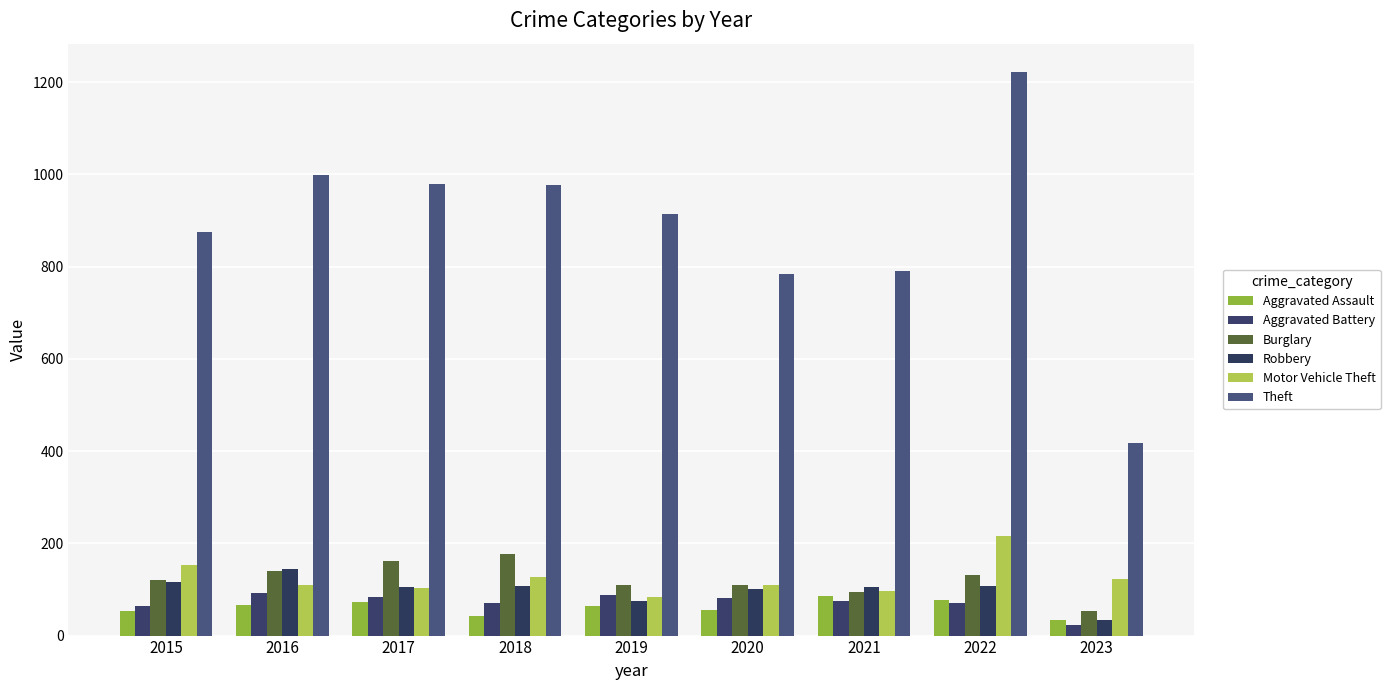

How many groups of bars are there?

9